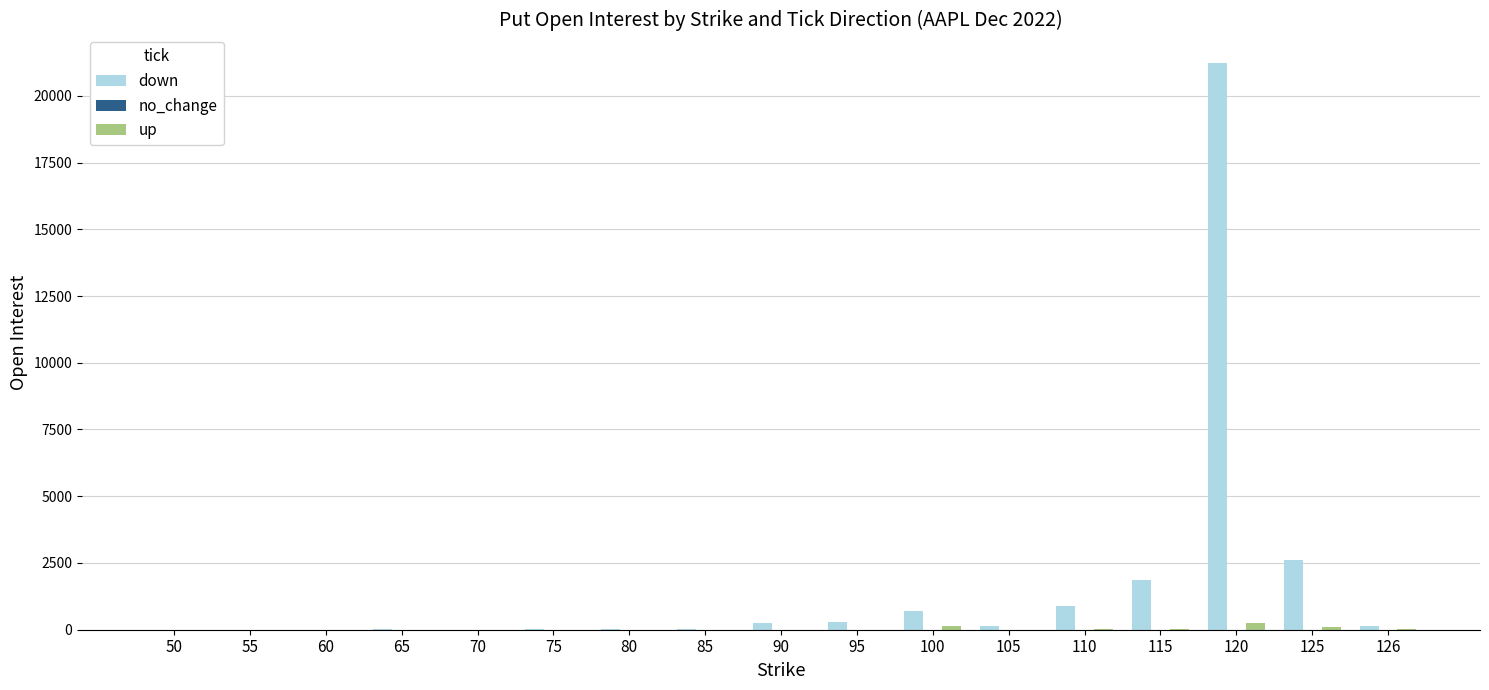

What is the sum of all up values?

596